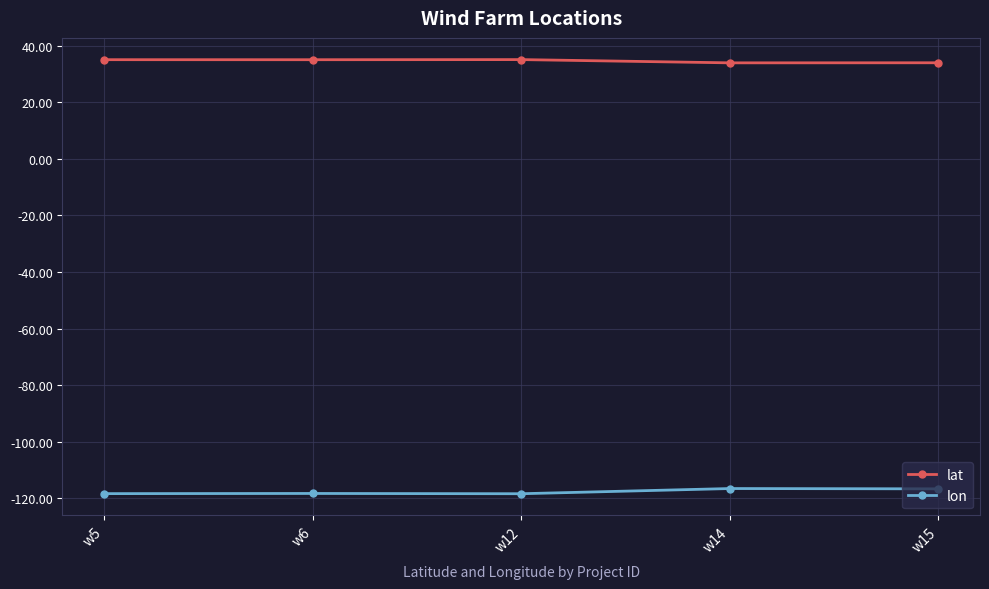

What is the average value of the lon series?

-117.7